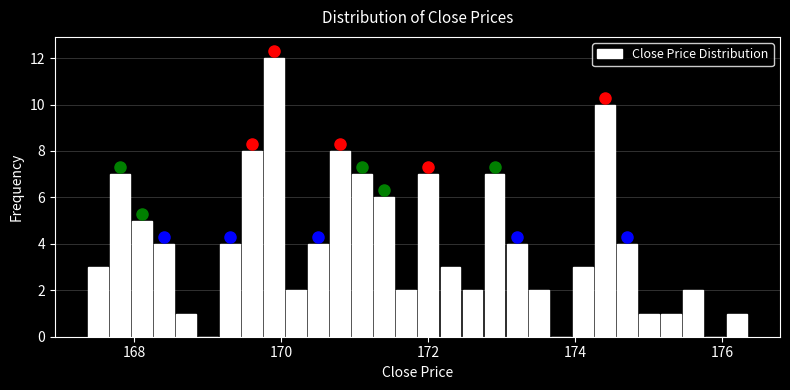

Around what value on the x-axis is the tallest bar? Give the approximate position of its centre, as read against the axis.

170.0